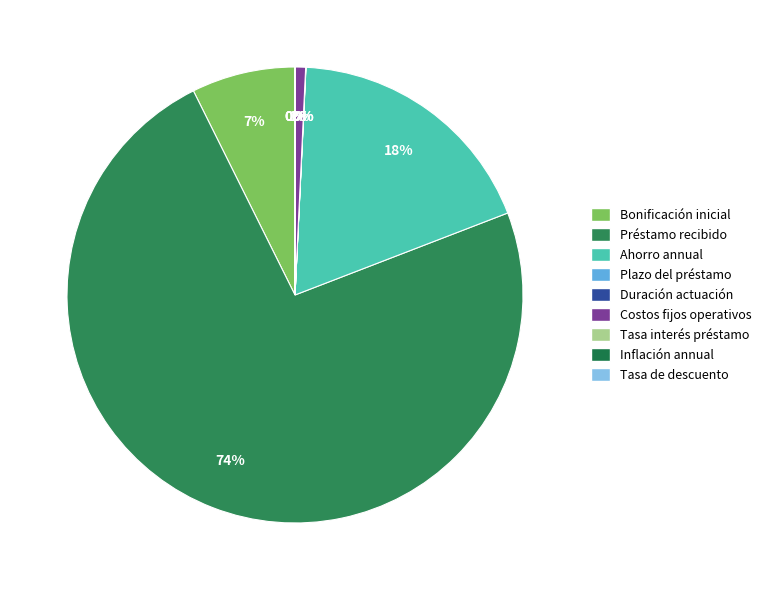

Count the number of slices in the pie.

9